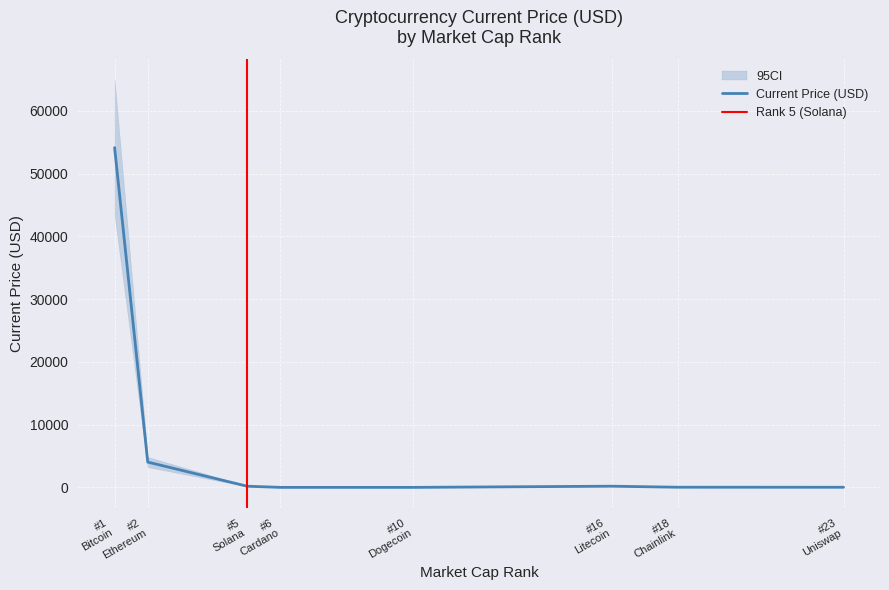

Where is the first local maximum?

btc